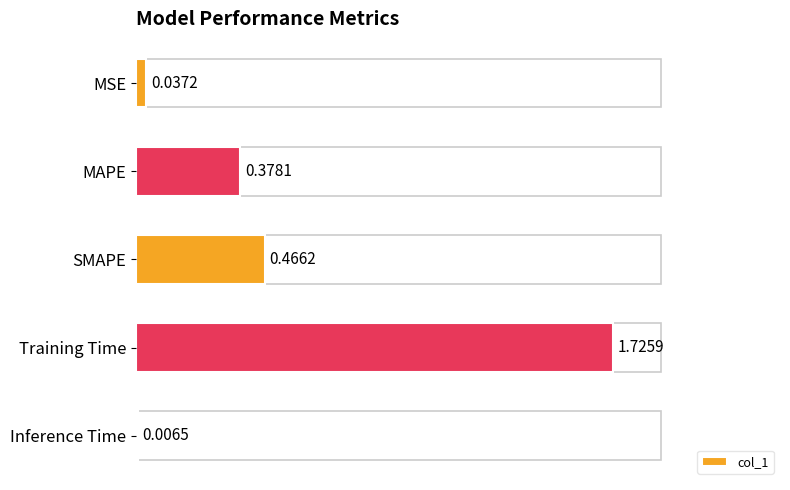

How many data points does each series have?

5